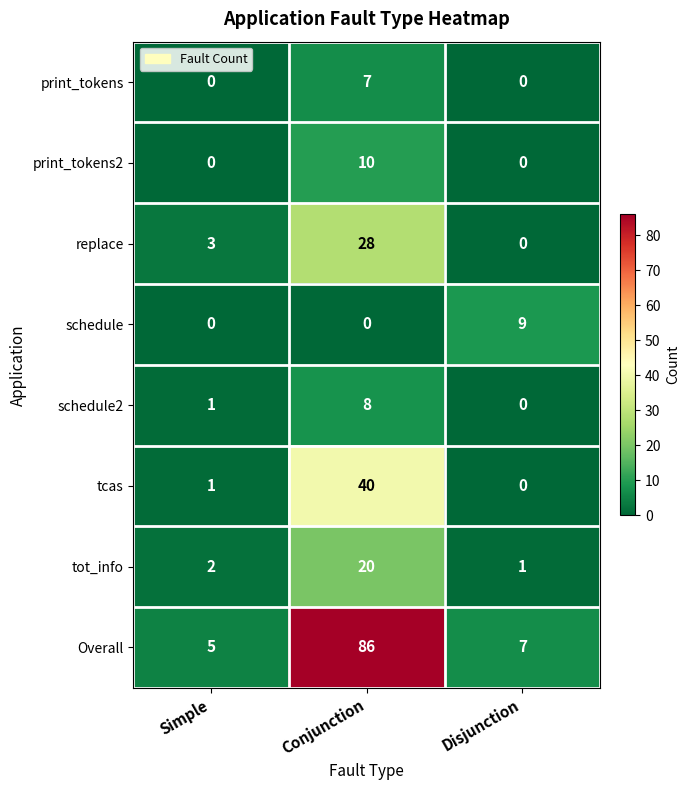

Where is tcas nearest to the value 20?

Simple